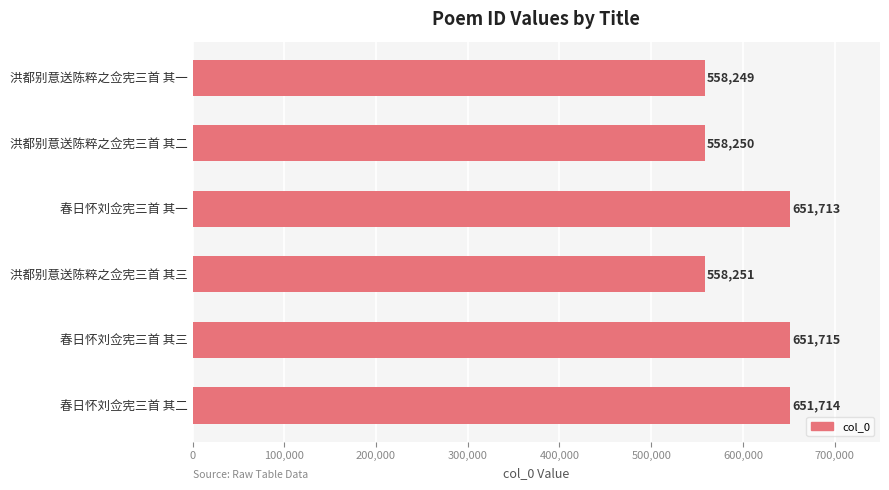

Reading top to bottom, list all the values displayed in this chart.

洪都别意送陈粹之佥宪三首 其一=558249	洪都别意送陈粹之佥宪三首 其二=558250	春日怀刘佥宪三首 其一=651713	洪都别意送陈粹之佥宪三首 其三=558251	春日怀刘佥宪三首 其三=651715	春日怀刘佥宪三首 其二=651714